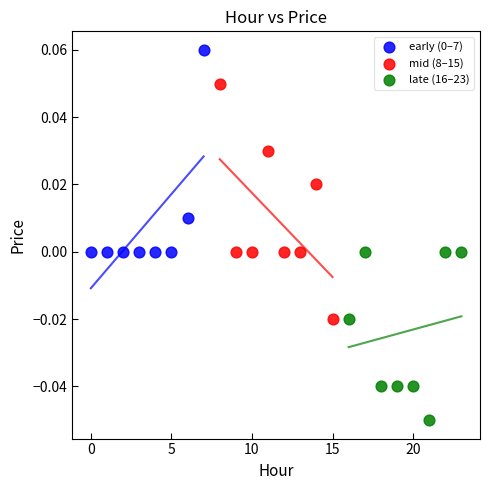

Which series contains the lowest Y value?

late (16–23)